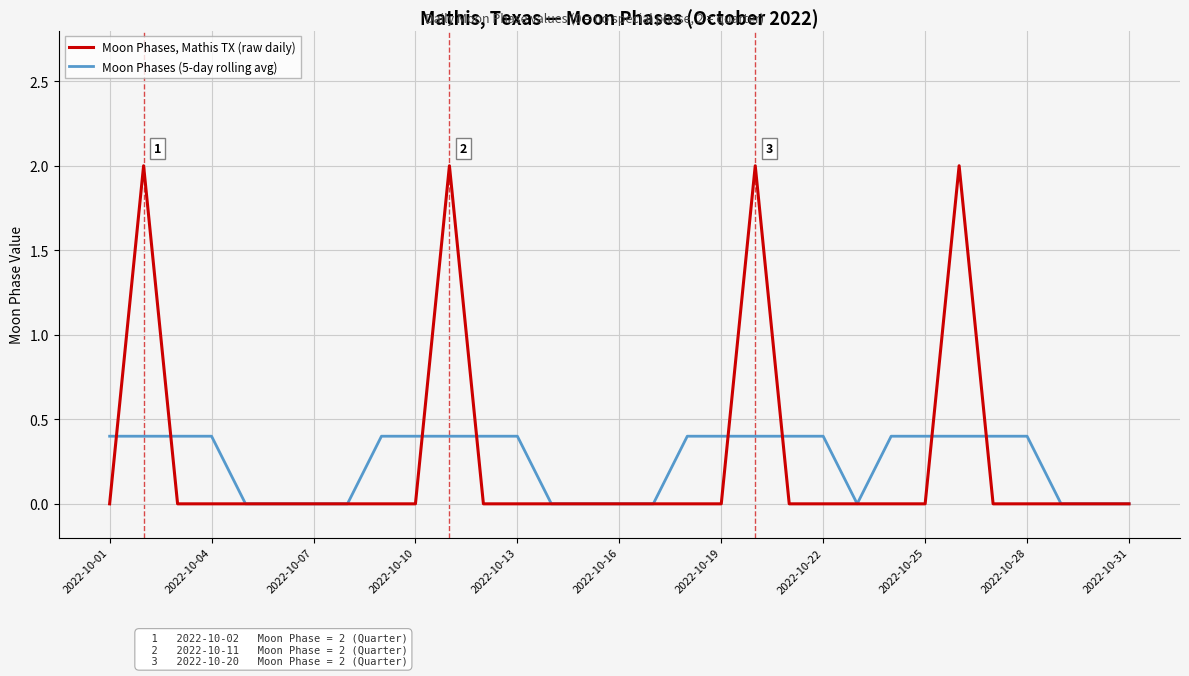

Does the chart display data point markers on the line(s)?

No